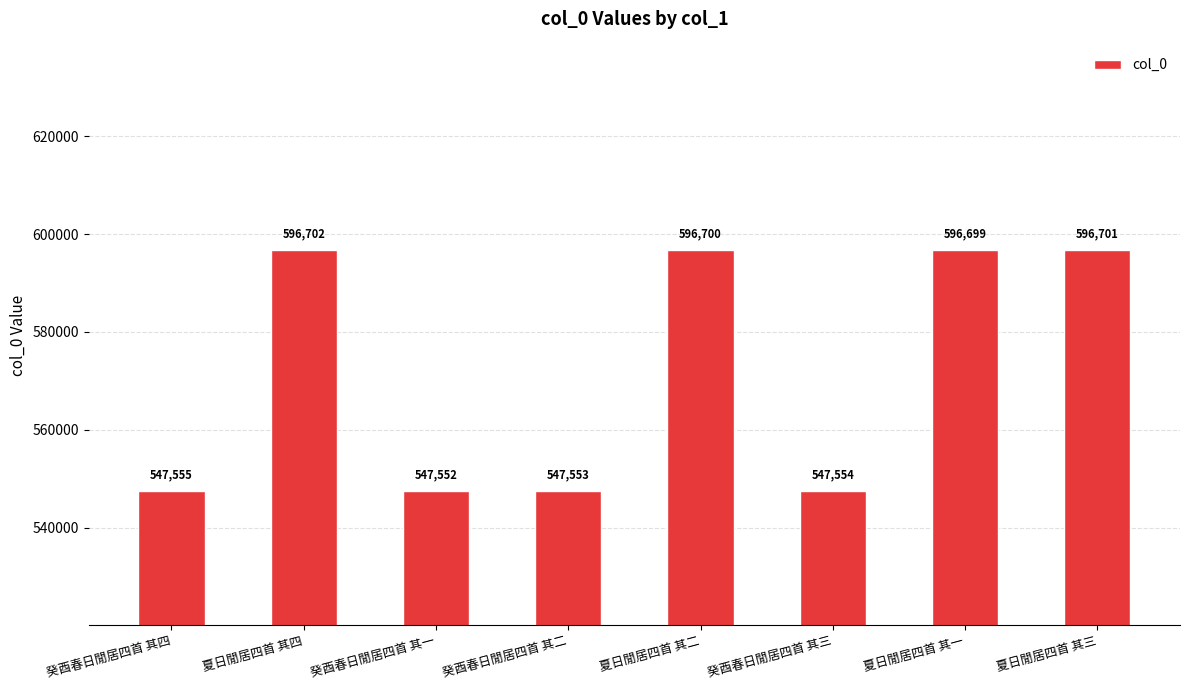

Reading right to left, transcribe all the data shown in this chart.

夏日閒居四首 其三=596701	夏日閒居四首 其一=596699	癸酉春日閒居四首 其三=547554	夏日閒居四首 其二=596700	癸酉春日閒居四首 其二=547553	癸酉春日閒居四首 其一=547552	夏日閒居四首 其四=596702	癸酉春日閒居四首 其四=547555